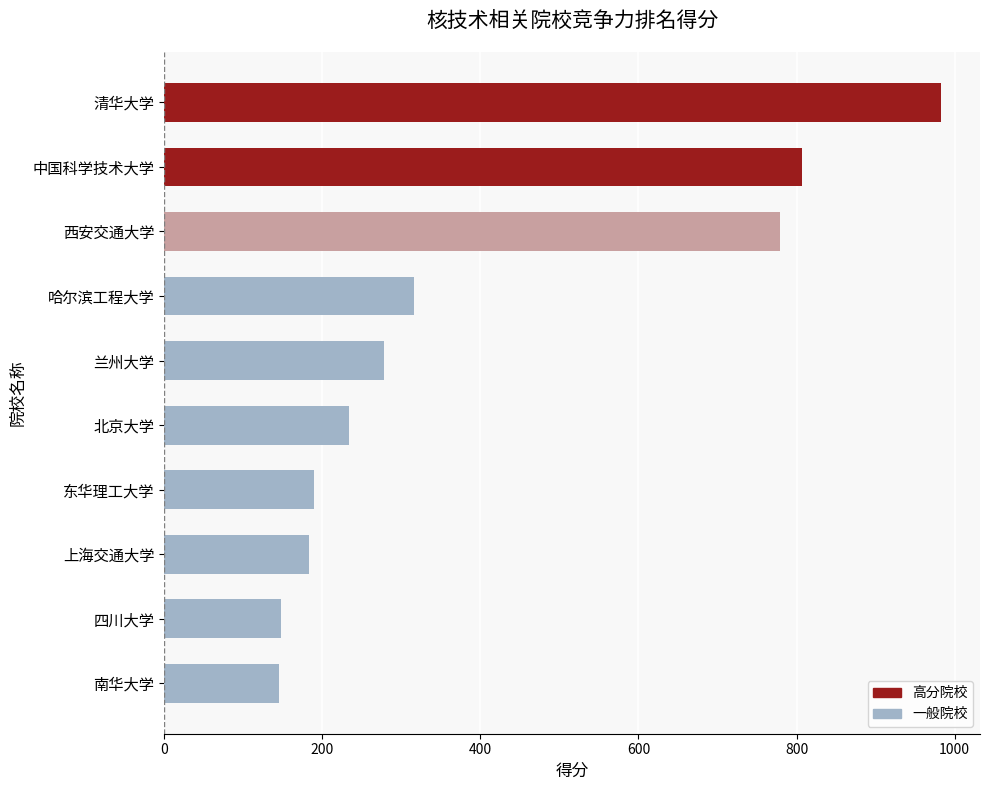

What is the label of the 5th bar from the top?

兰州大学